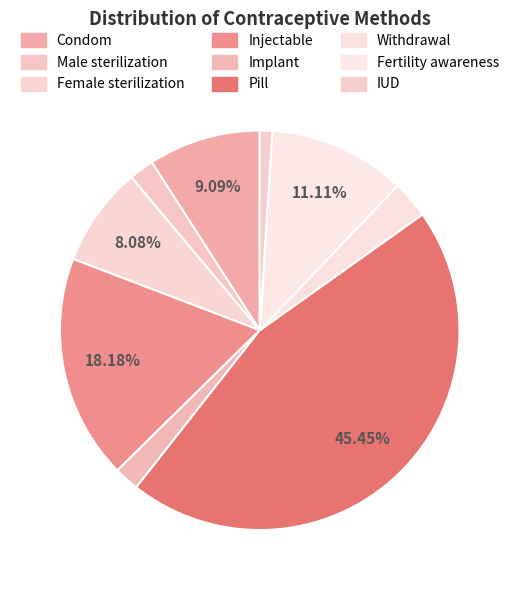

Combined, do Condom and Male sterilization account for over 50%?

No